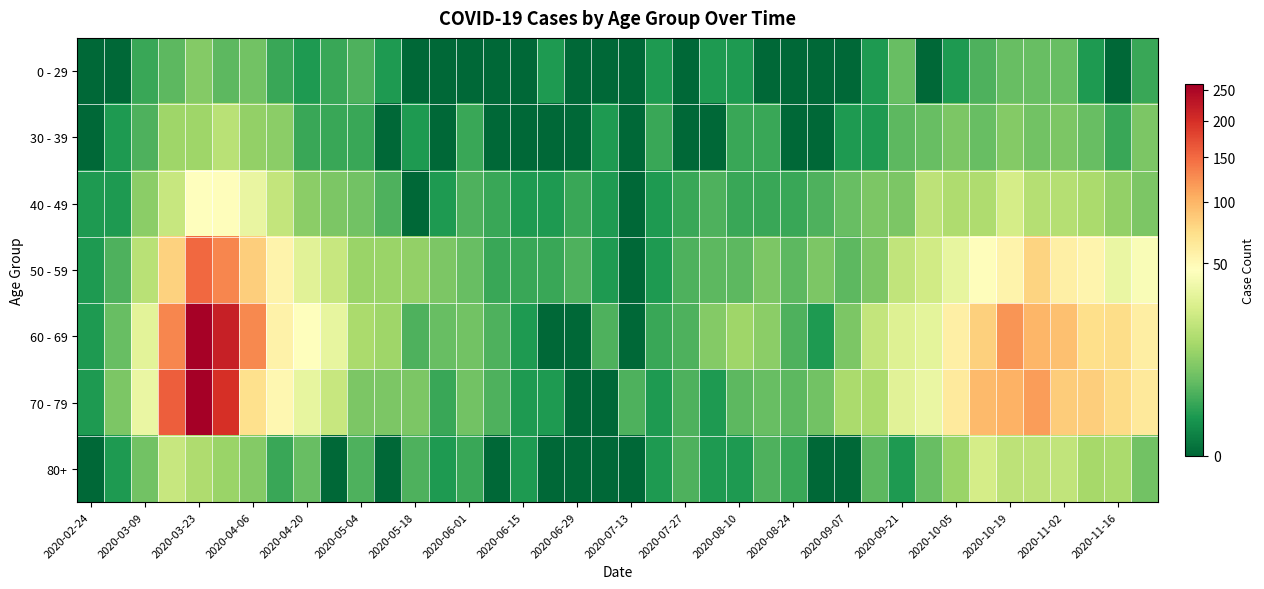

At which category does the chart reach its peak across all series?

2020-03-23